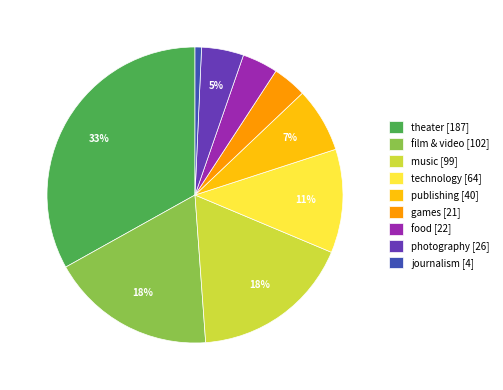

Which slice is the largest?

theater